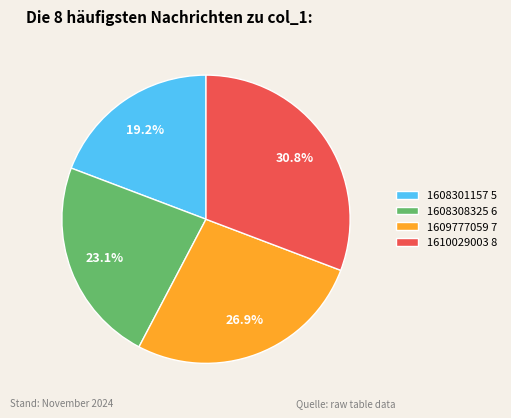

Which category has the smallest portion of the pie?

1608301157 5